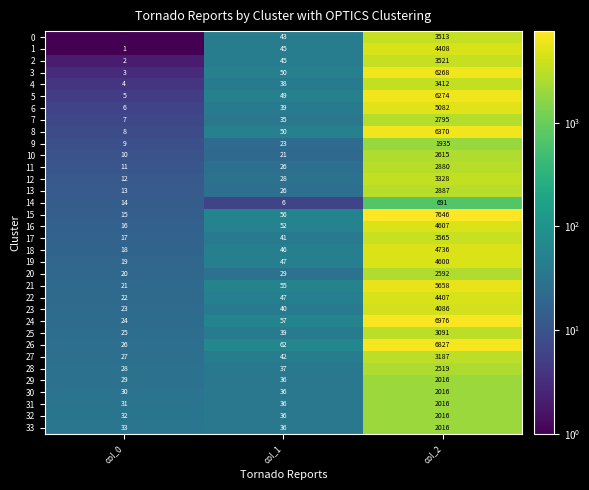

At which label is 4 closest to 1708?

col_1